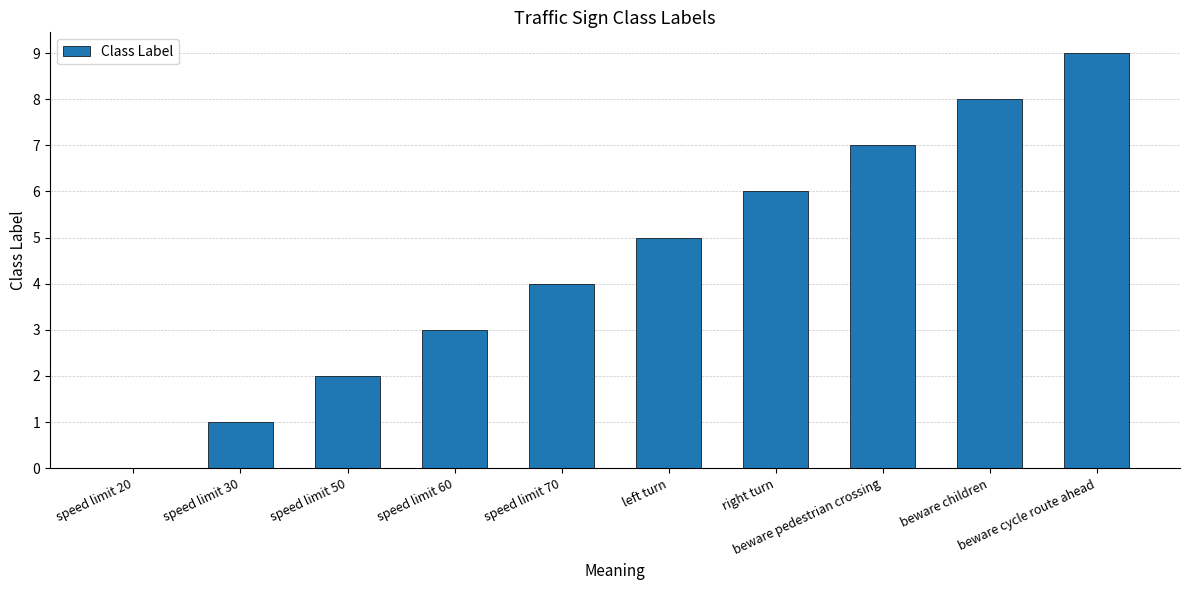

What is the maximum value shown in the chart?

9